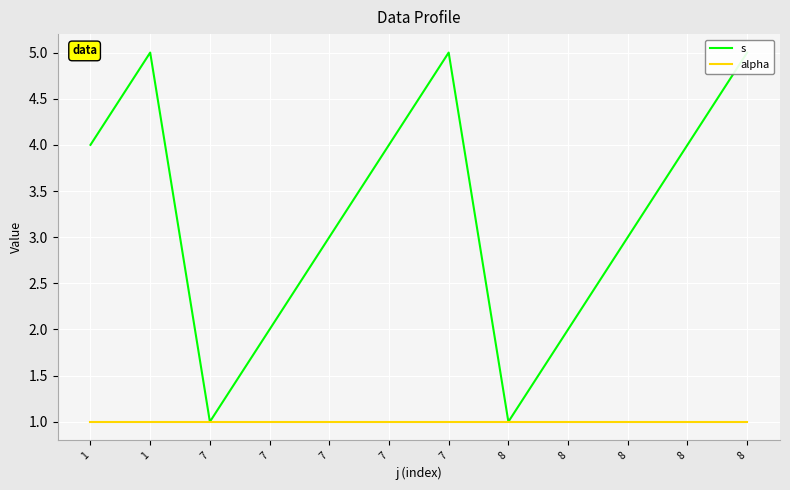

What is the lowest value of the s series?

1